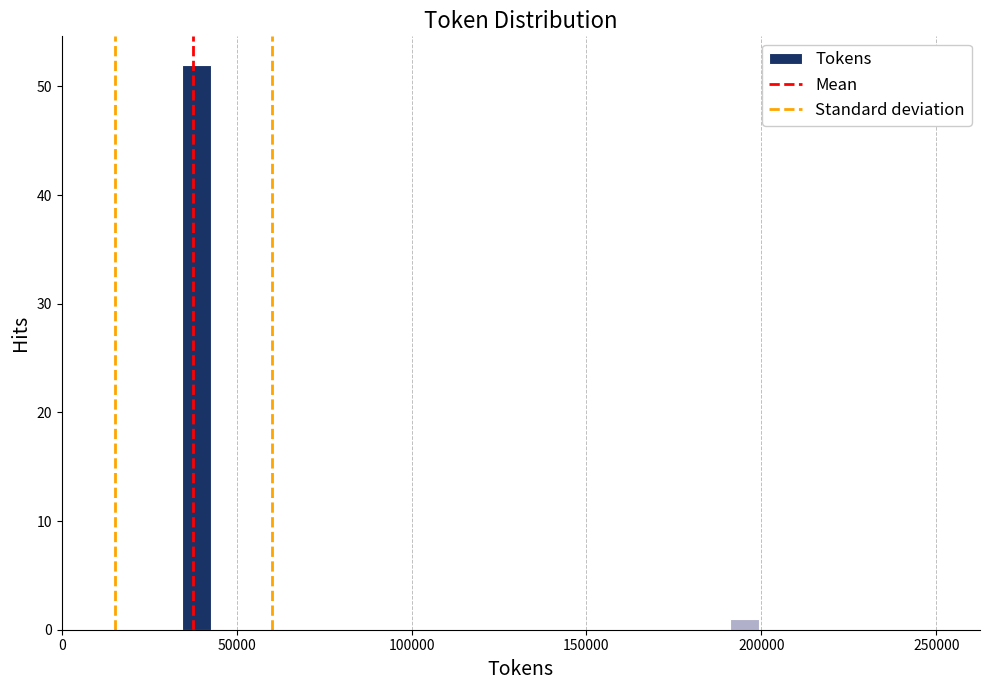

Around what value on the x-axis is the tallest bar? Give the approximate position of its centre, as read against the axis.

40000